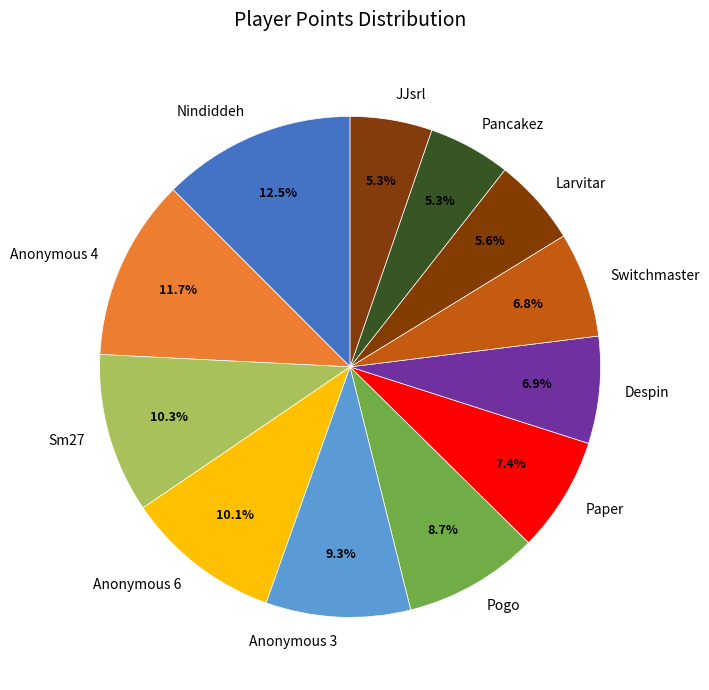

To the nearest percent, what is the difference between the largest and smallest slice percentages?

7%